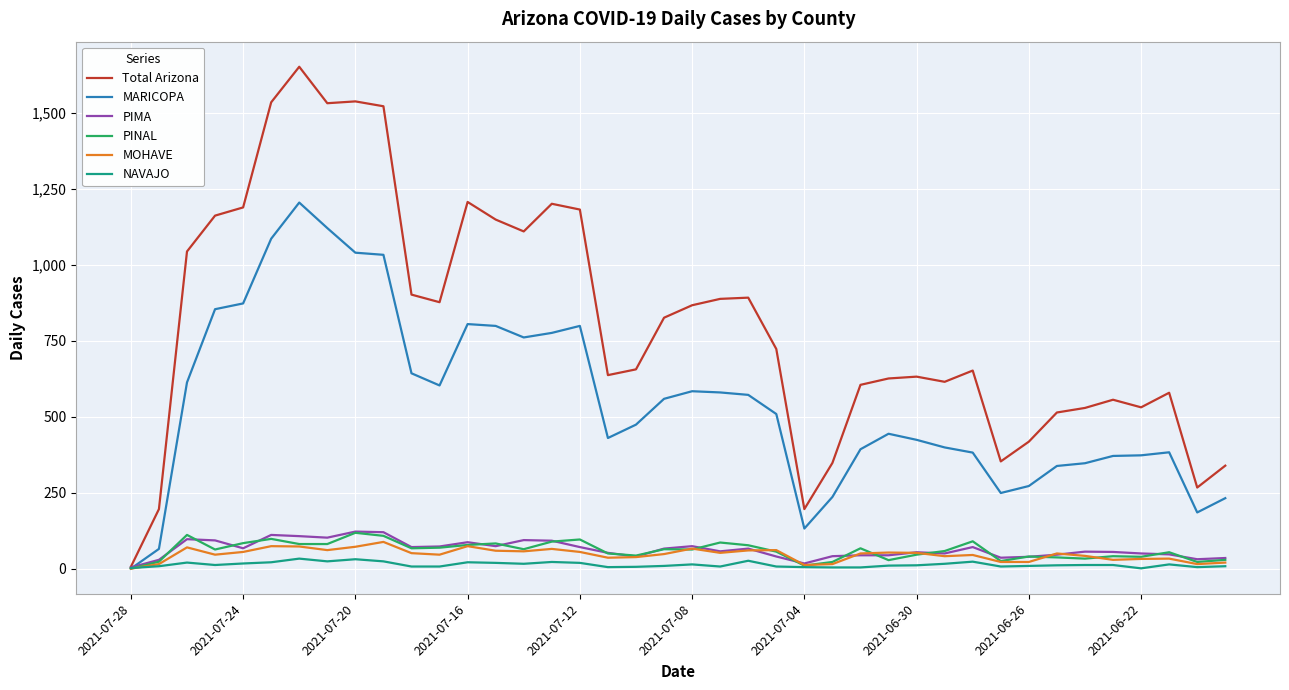

Which series has the largest total across all categories?

Total Arizona